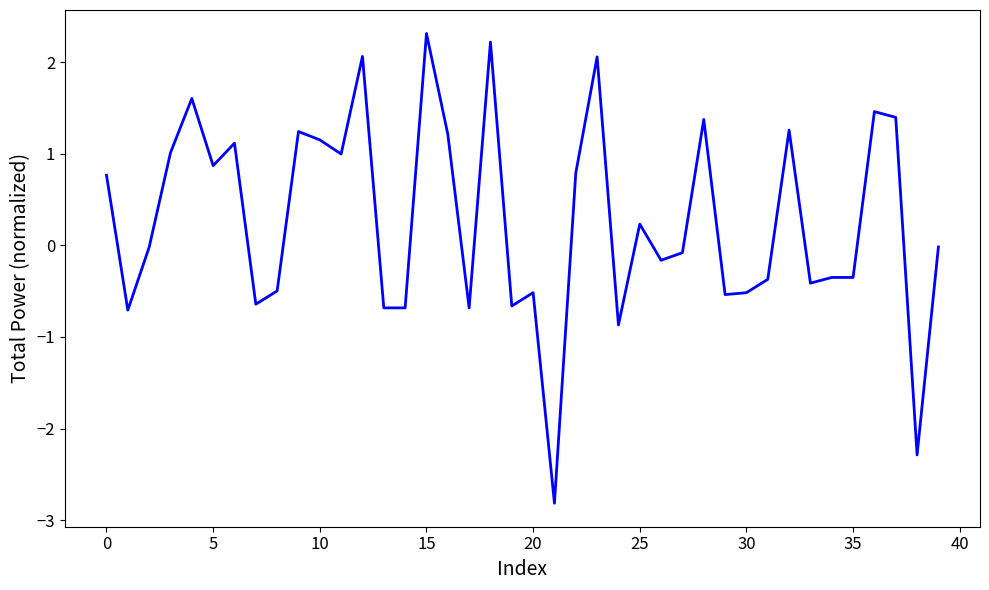

What is the average value?

0.3